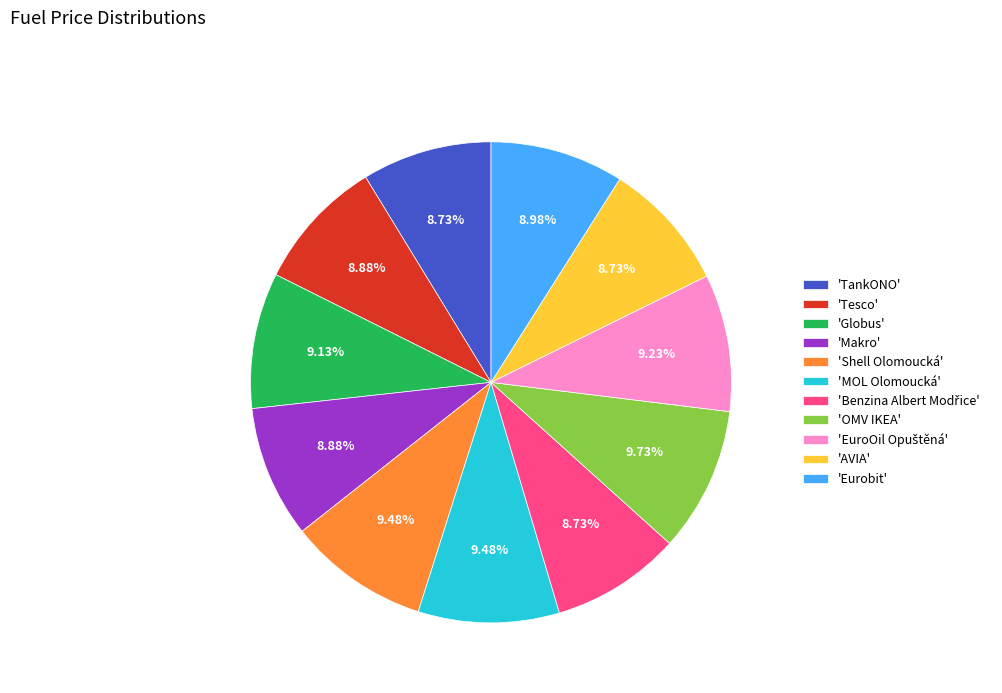

Between 'TankONO' and 'OMV IKEA', which is larger?

'OMV IKEA'